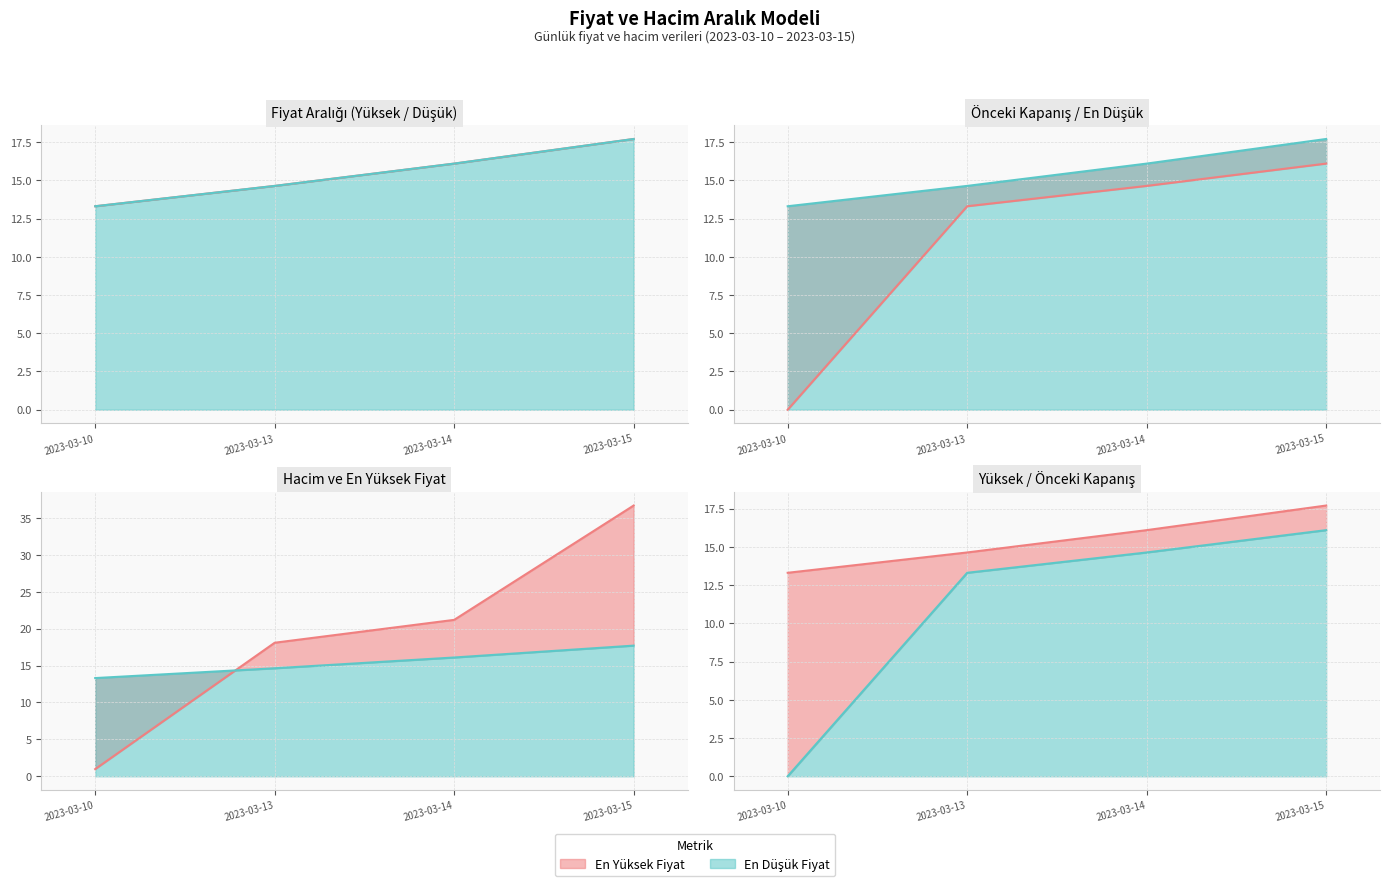

Between 2023-03-10 and 2023-03-15, which series saw the biggest shift?

Hacim (×10⁻⁵) (line)